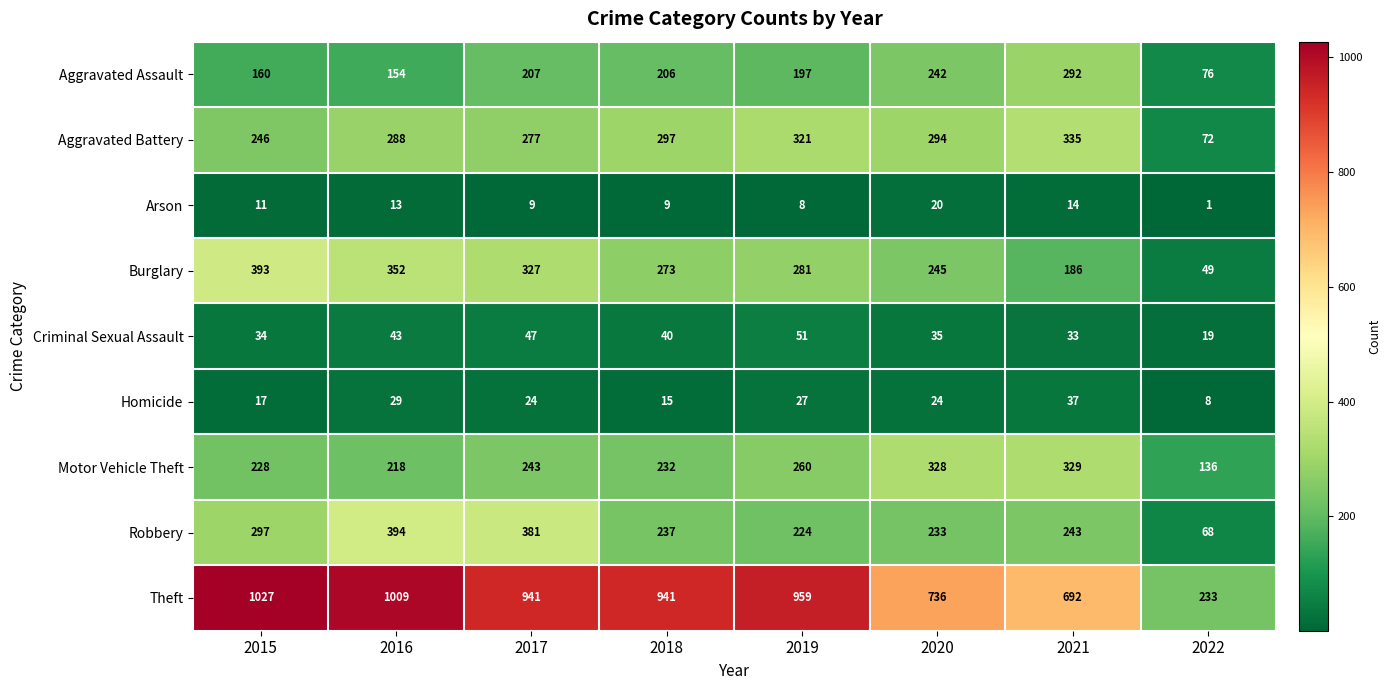

What is the difference between the Aggravated Assault values at 2017 and 2022?

131